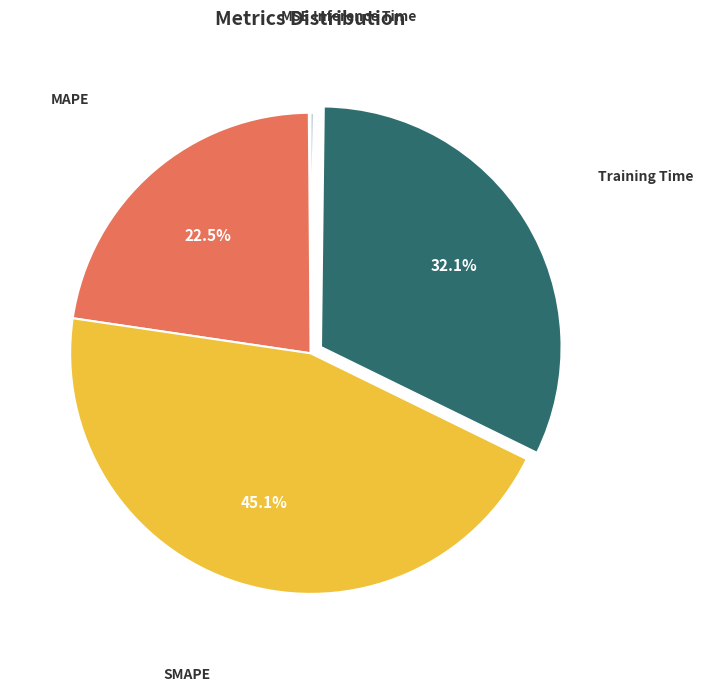

What portion of the pie excludes MAPE?

77.5%